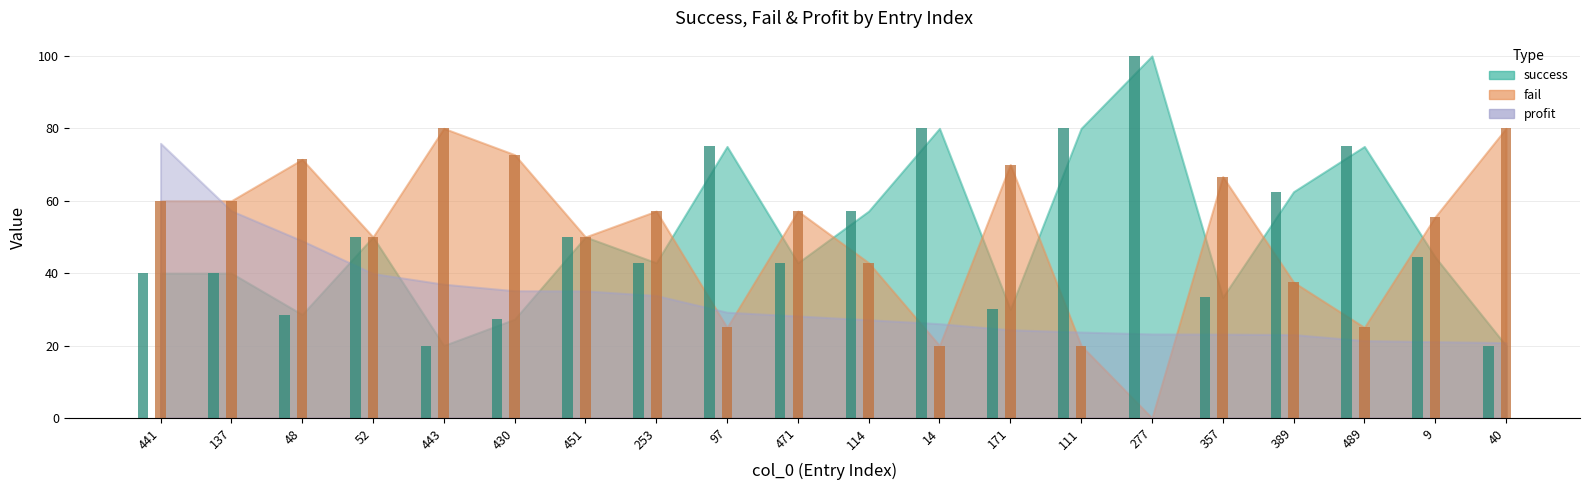

Rank the categories by fail value from lowest to highest.

277, 14, 111, 97, 489, 389, 114, 52, 451, 9, 253, 471, 441, 137, 357, 171, 48, 430, 443, 40